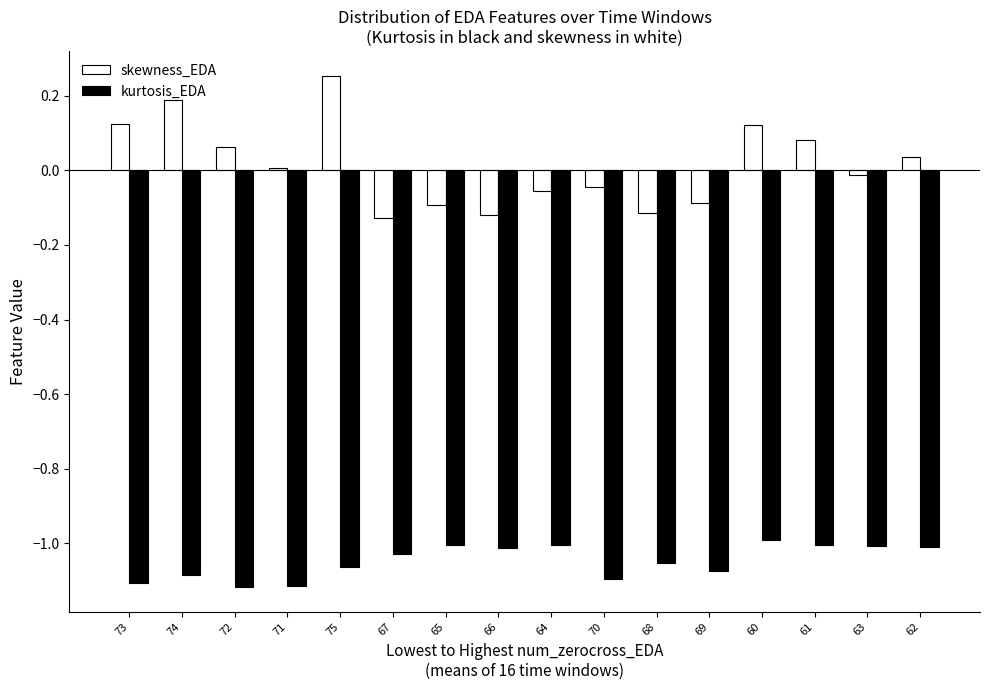

Rank the series at 62 from lowest to highest value.

kurtosis_EDA, skewness_EDA